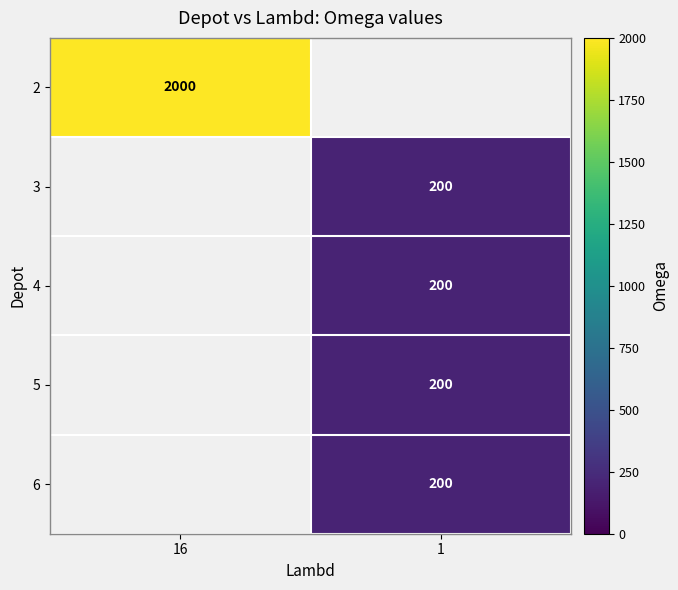

What is the minimum value shown in the chart?

200.0